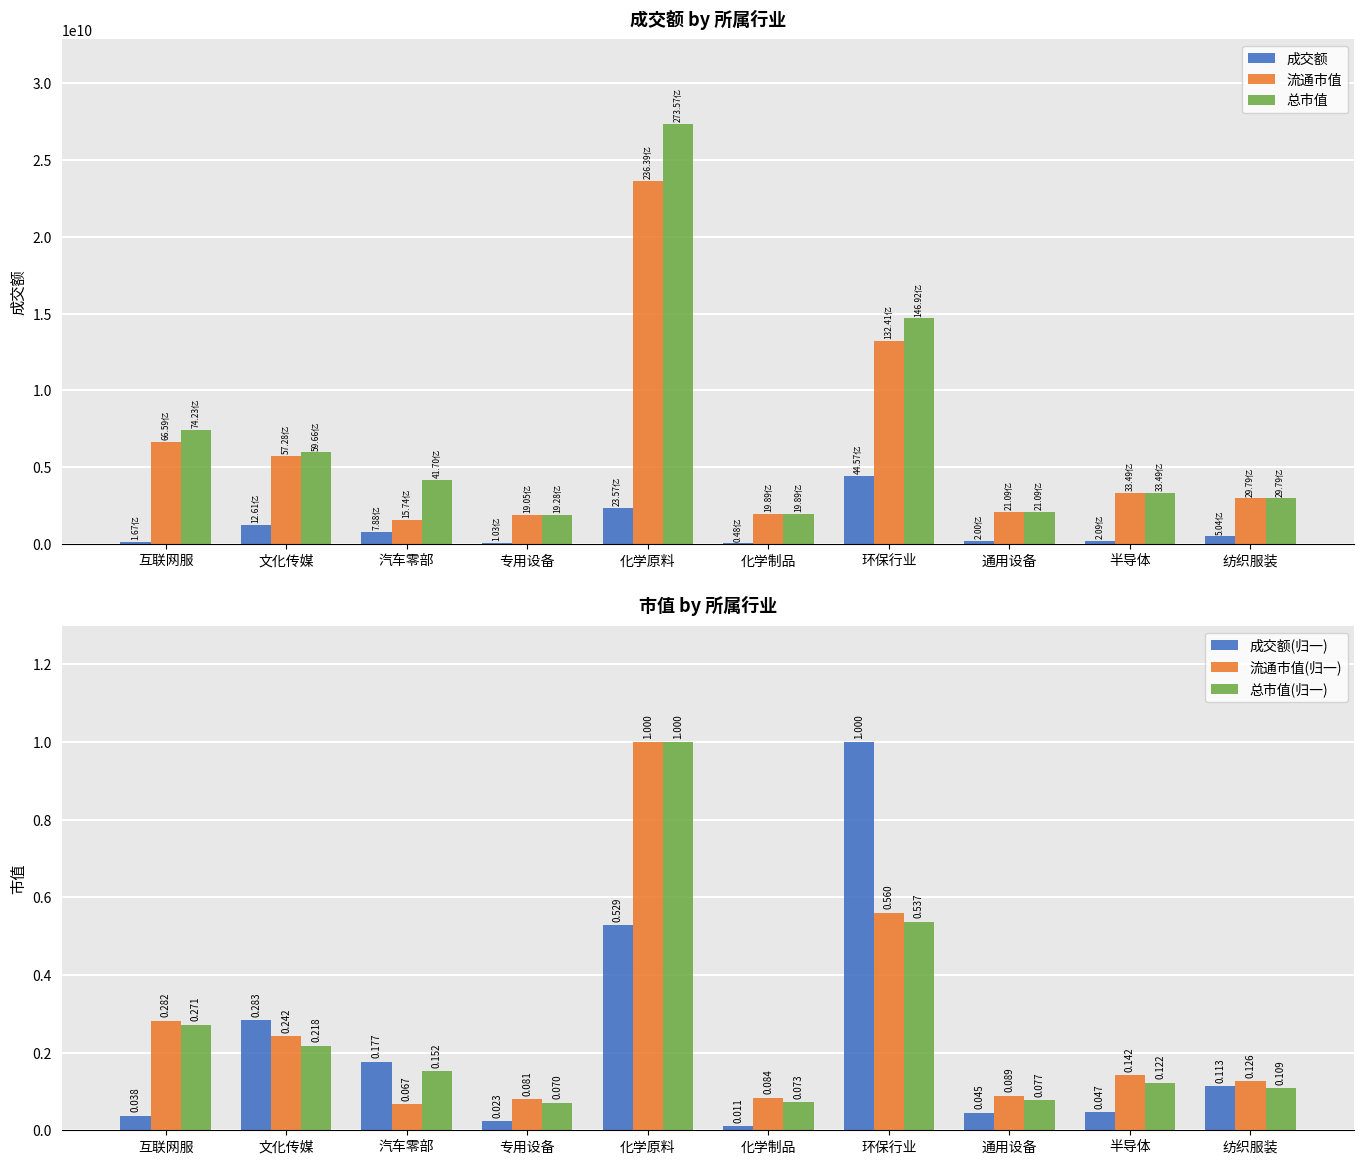

How many values in the 总市值 series are below 4170152938?

5